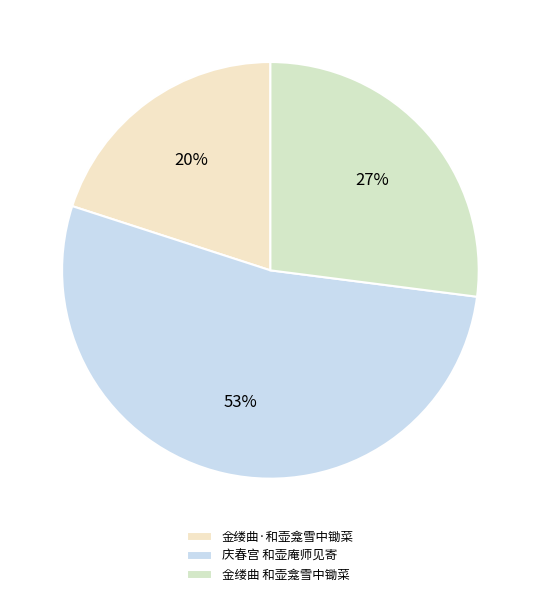

To the nearest percent, what is the combined percentage of 金缕曲 和壶龛雪中锄菜 and 庆春宫 和壶庵师见寄?

80%